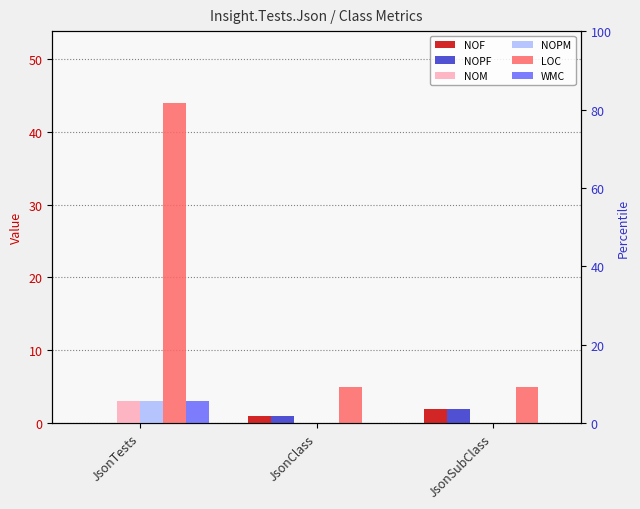

At which category does the chart reach its minimum across all series?

JsonTests